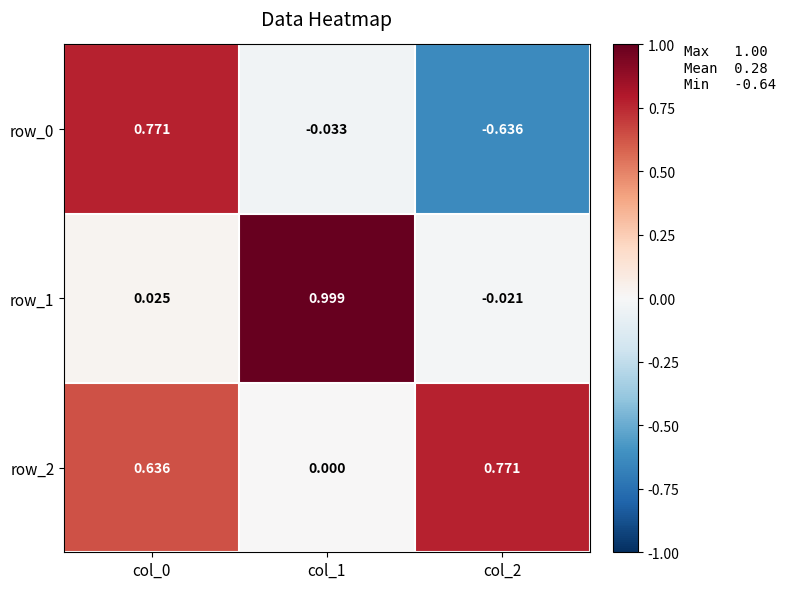

What is the total value across all series at col_1?

1.0